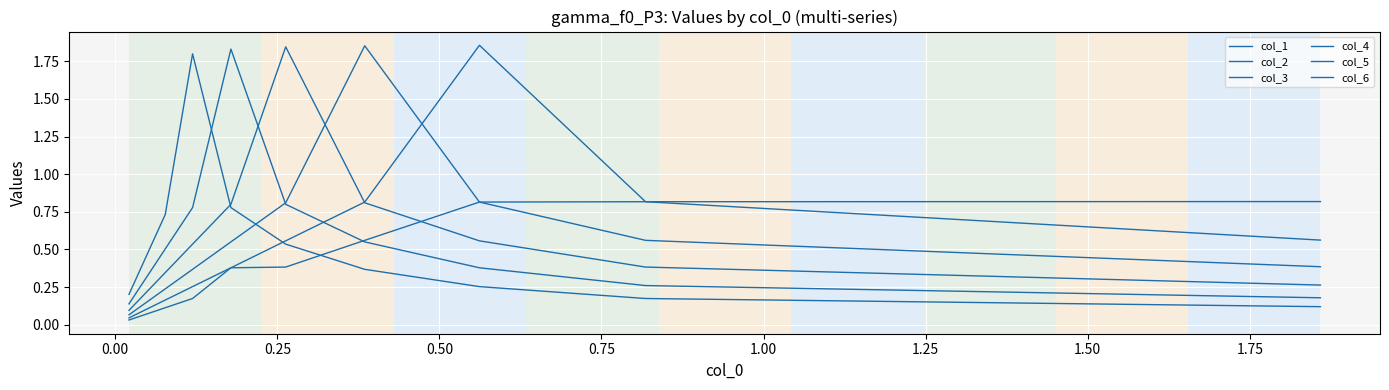

True or false: col_3 has a value of 1.1 at 0.75.

False